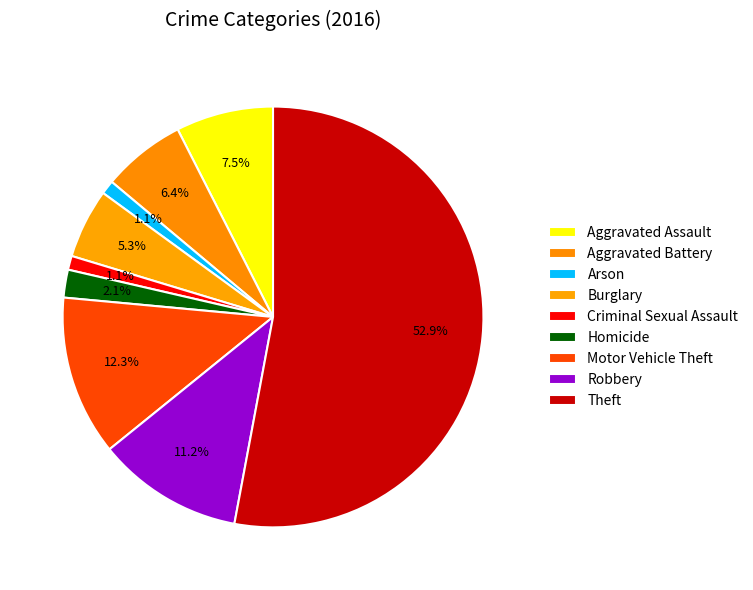

To the nearest percent, what is the combined percentage of Aggravated Battery and Burglary?

12%